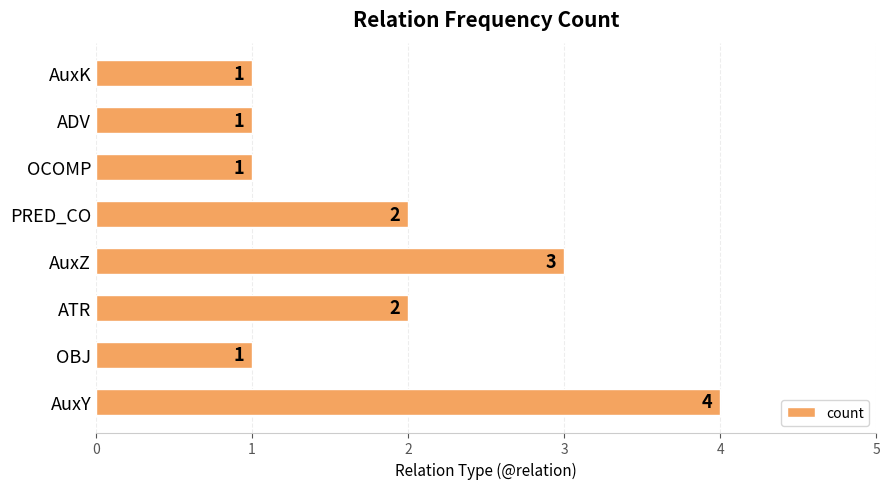

What is the average value?

2